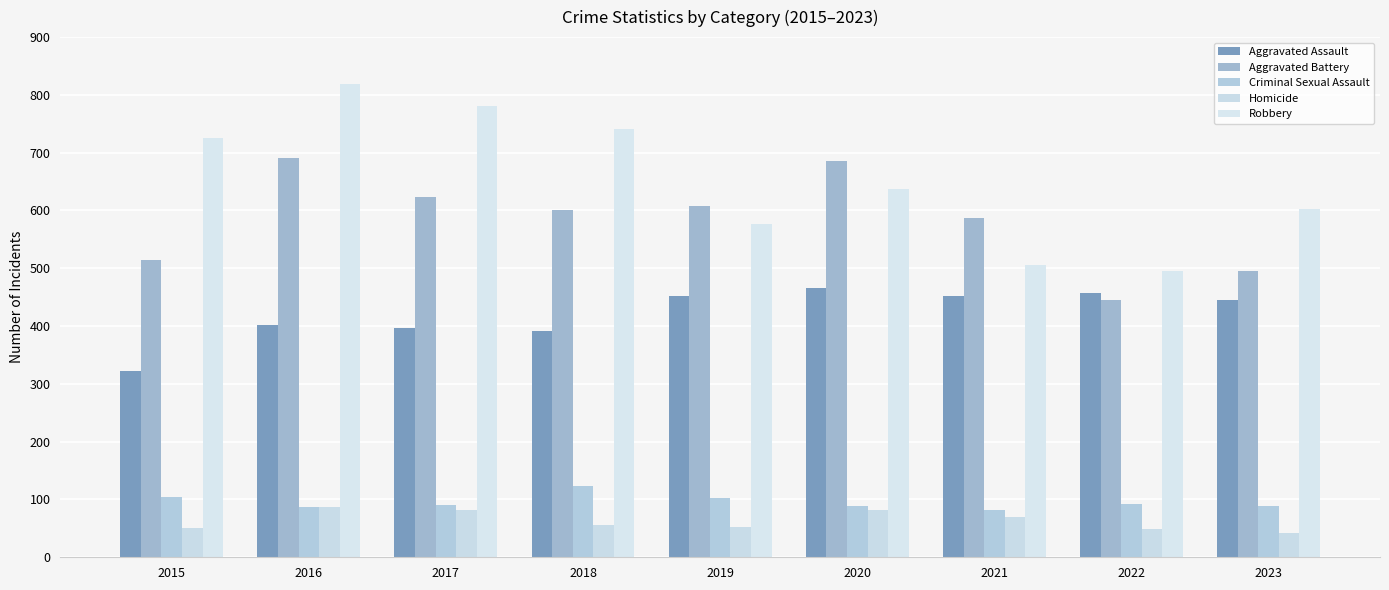

What are all the series names shown in the legend?

Aggravated Assault, Aggravated Battery, Criminal Sexual Assault, Homicide, Robbery